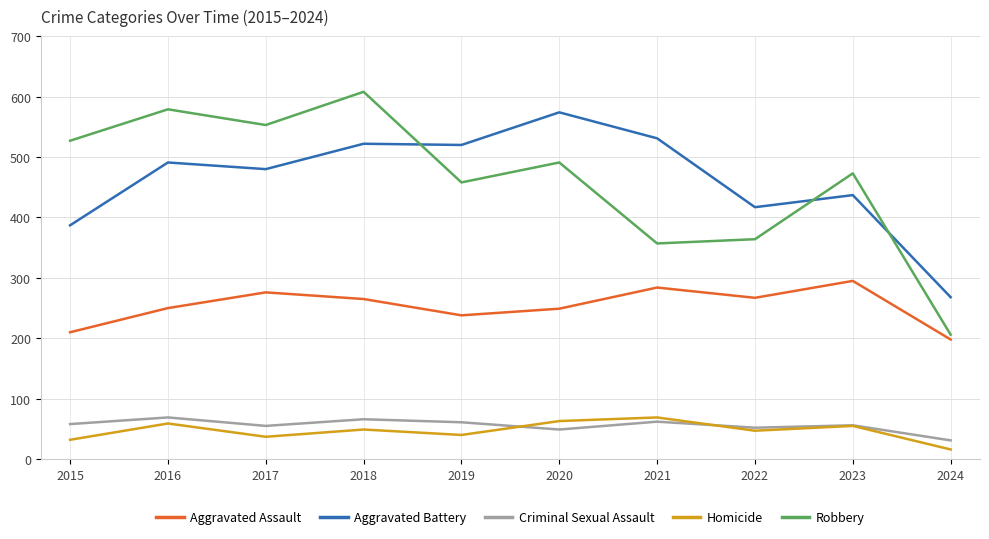

True or false: Homicide and Aggravated Assault intersect in this chart.

False